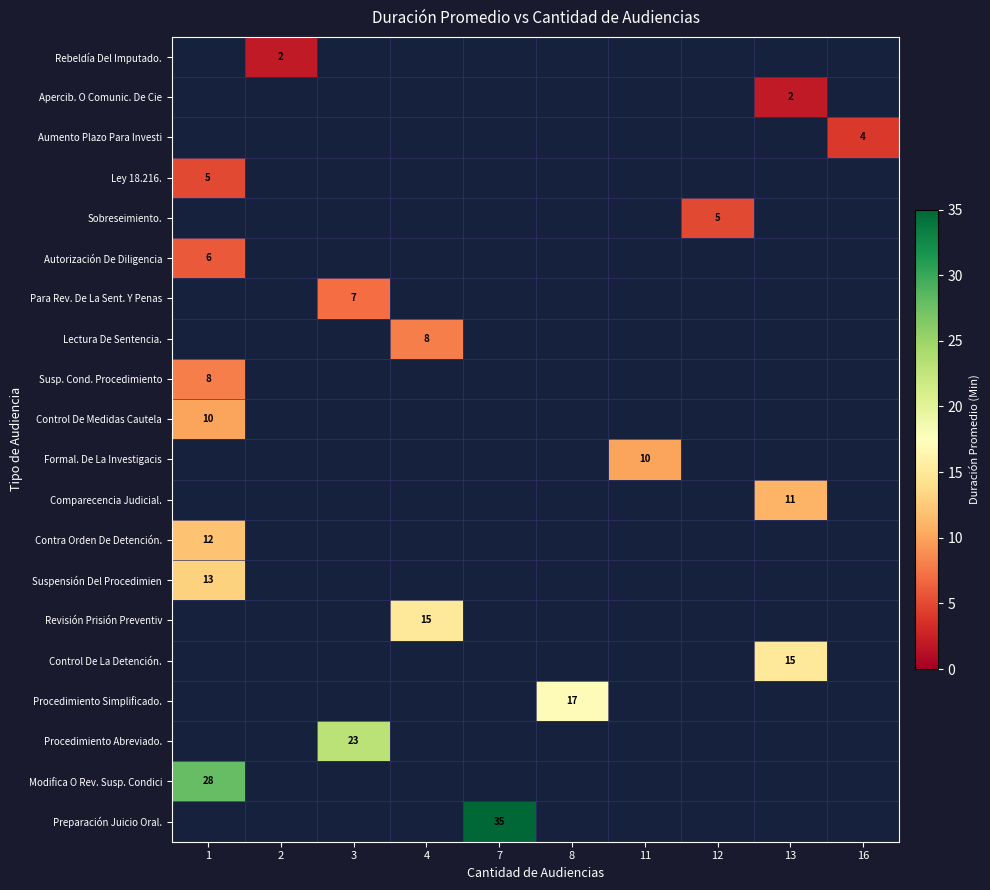

Which category has the lowest value across all series?

2